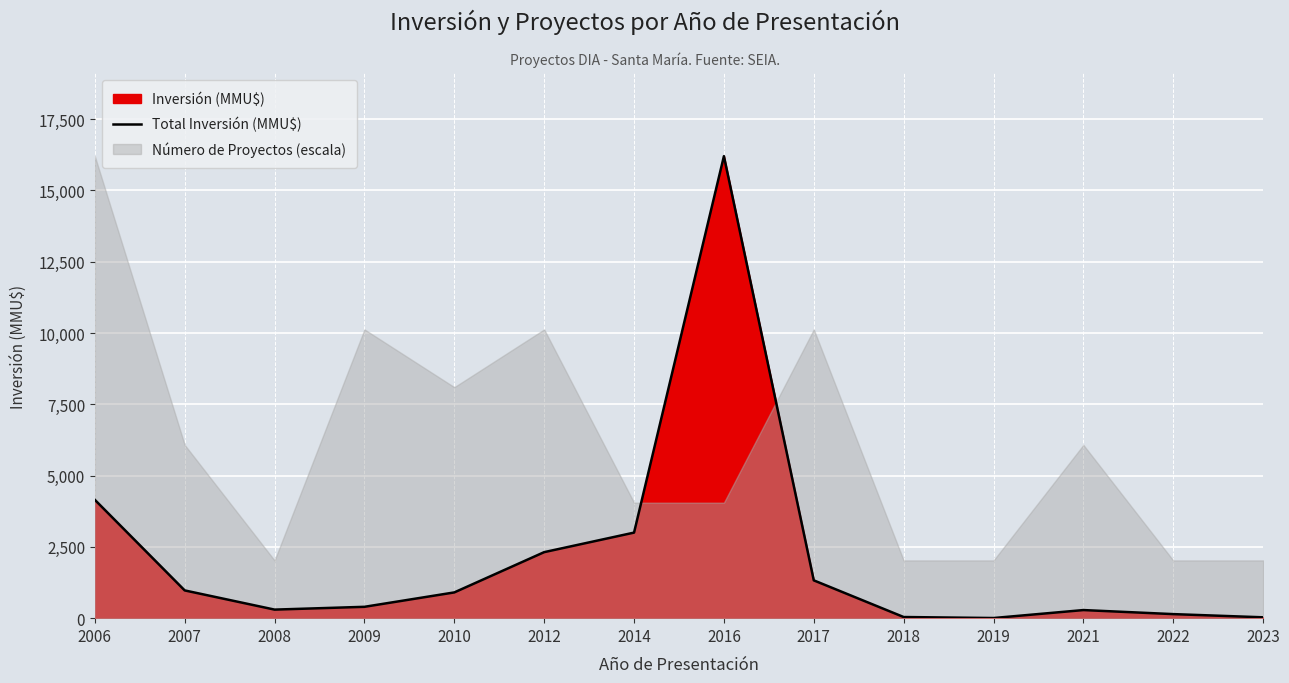

What is the sum of all values?

30066